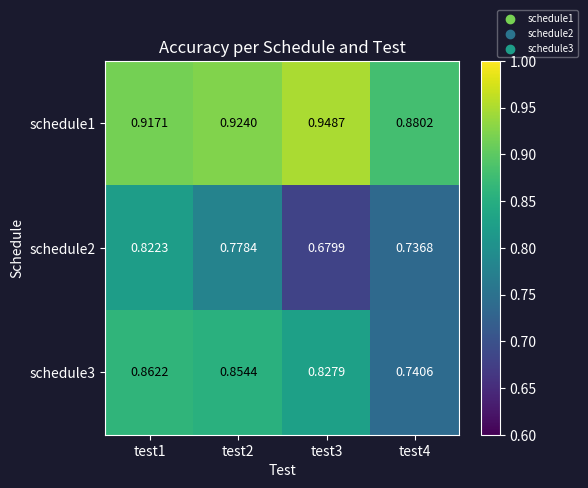

Is the value of schedule2 at test2 greater than the value of schedule3 at test3?

No